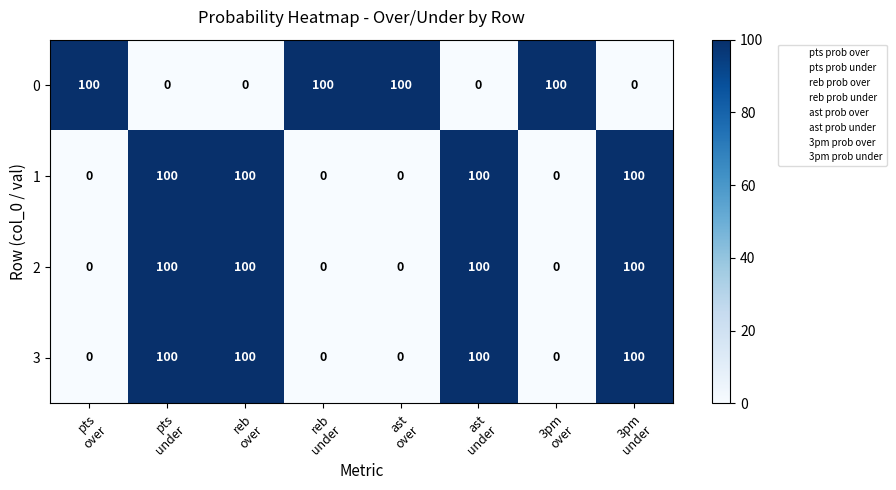

What is the maximum value shown in the chart?

100